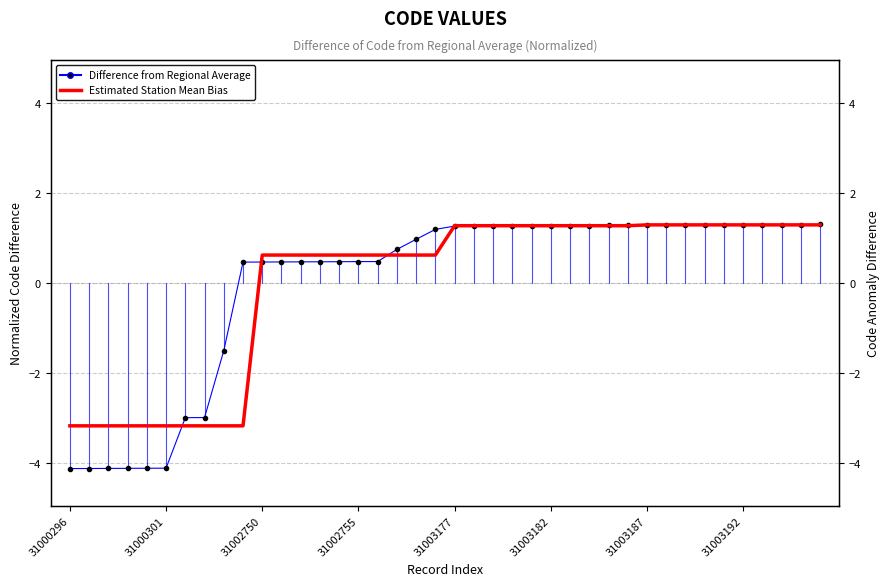

At which category does the chart reach its minimum across all series?

31000296